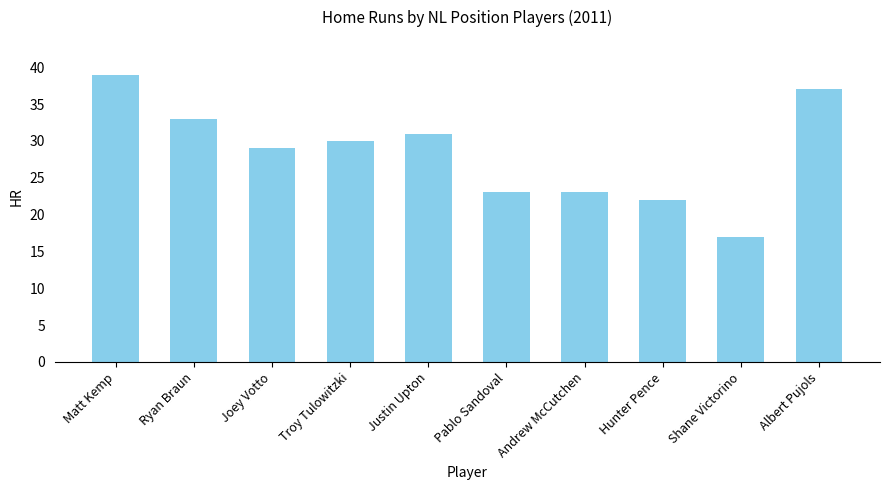

Which category has the highest value across all series?

Matt Kemp